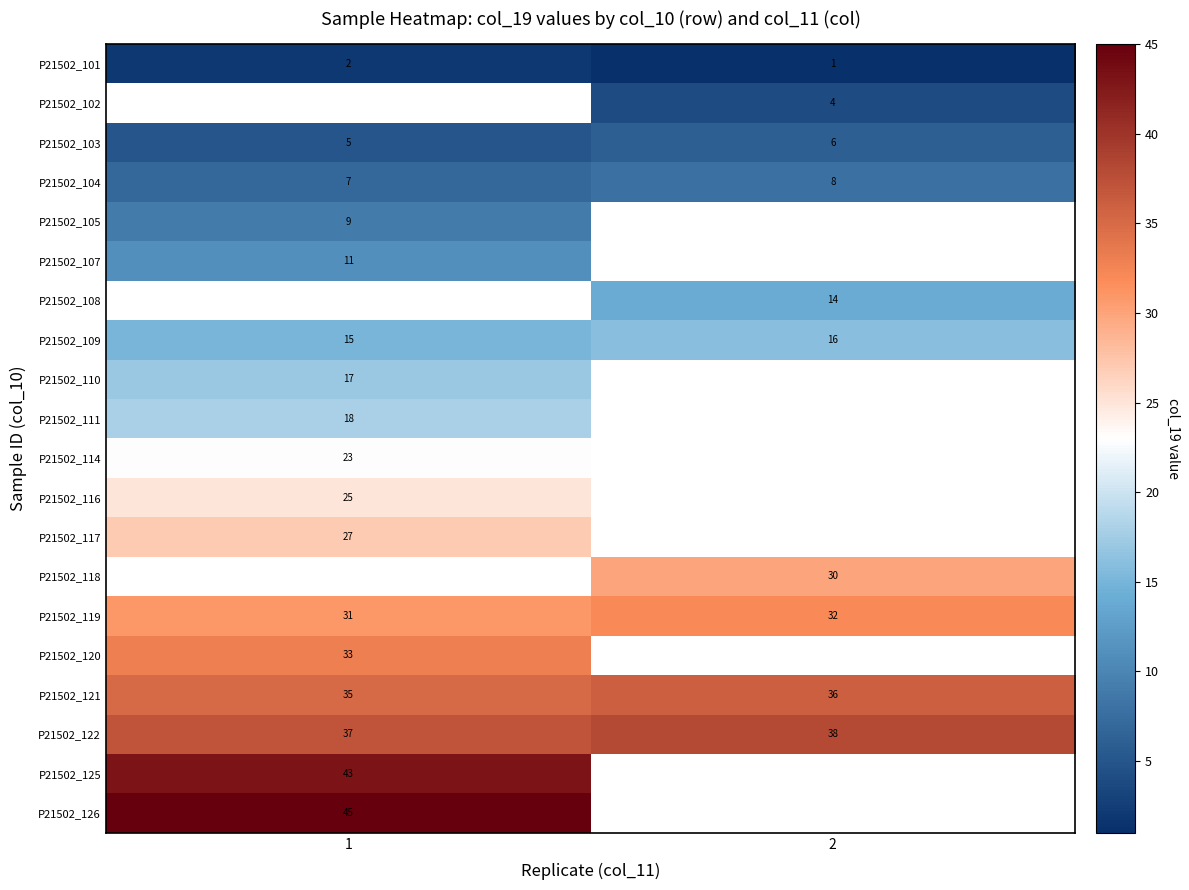

True or false: P21502_121 has a value of 35 at 1.

True